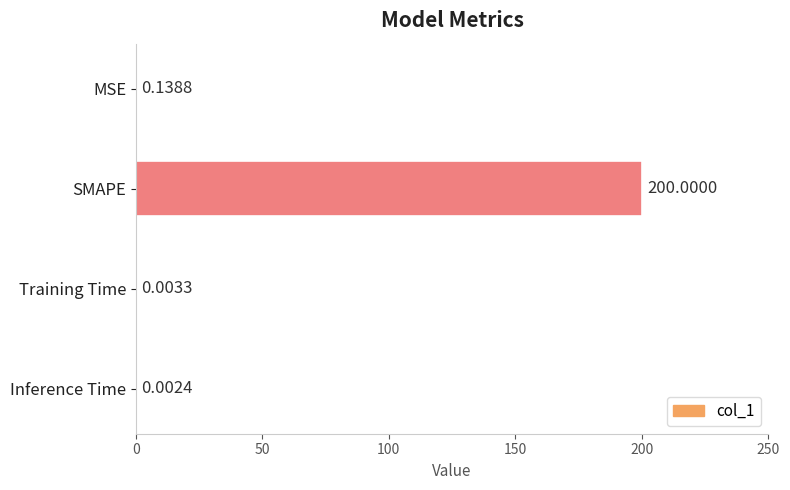

What is the sum of all values?

200.1